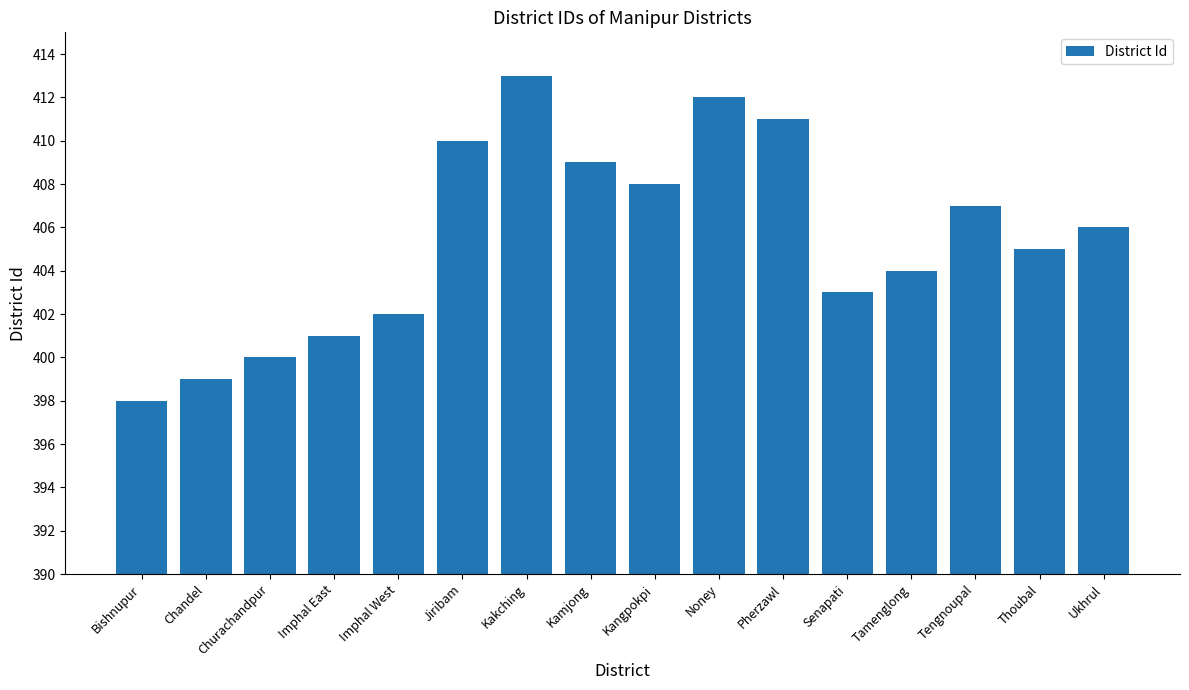

Where does the data first go above 406?

Jiribam